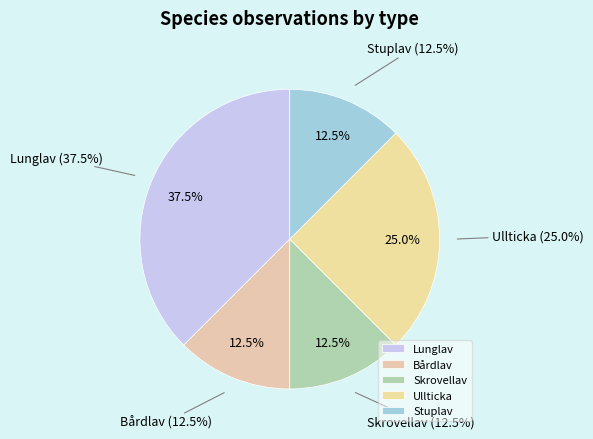

What is the total percentage of Bårdlav and Stuplav?

25.0%